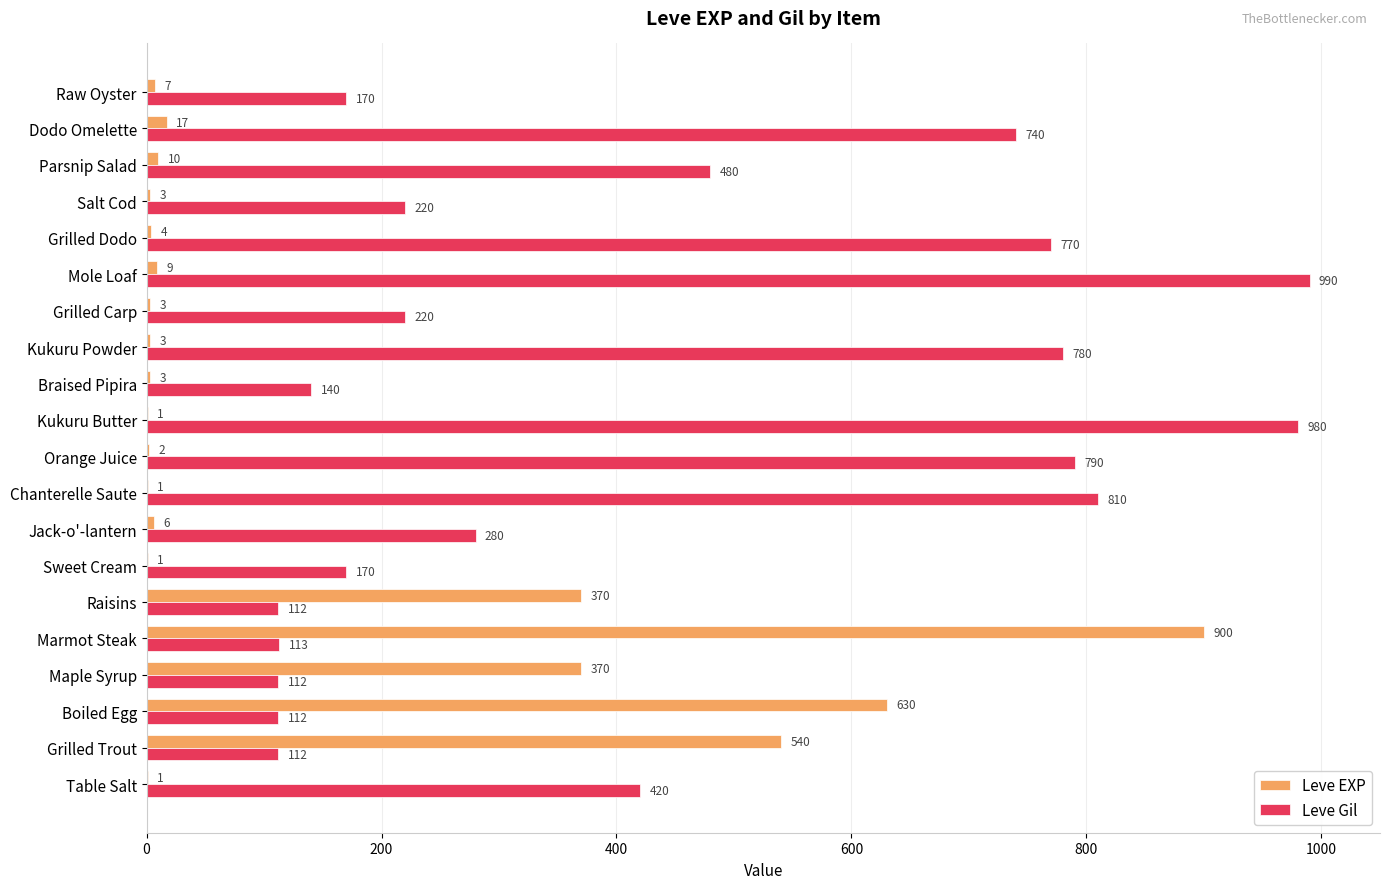

What is the maximum value shown in the chart?

990